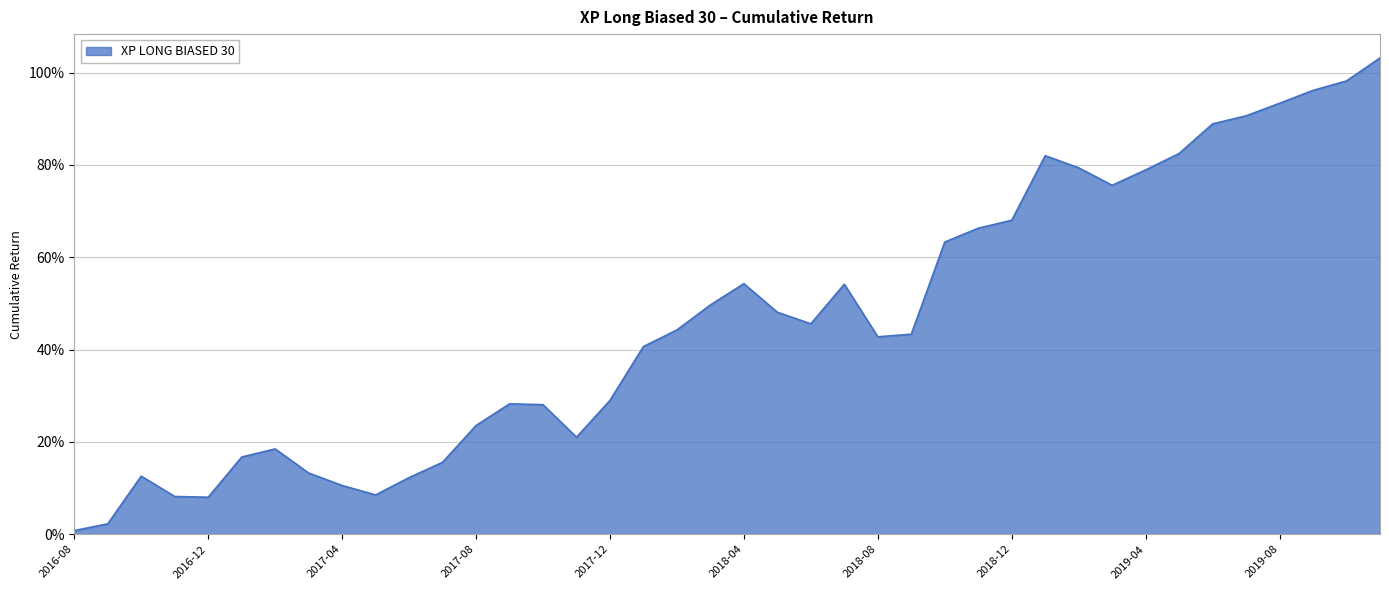

Is this an area chart (filled region under the line)?

Yes